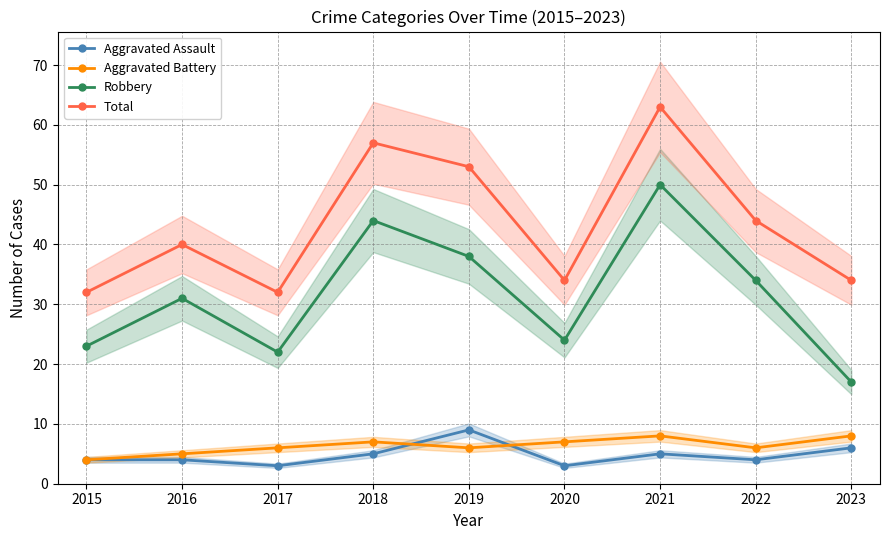

Is this an area chart (filled region under the line)?

No